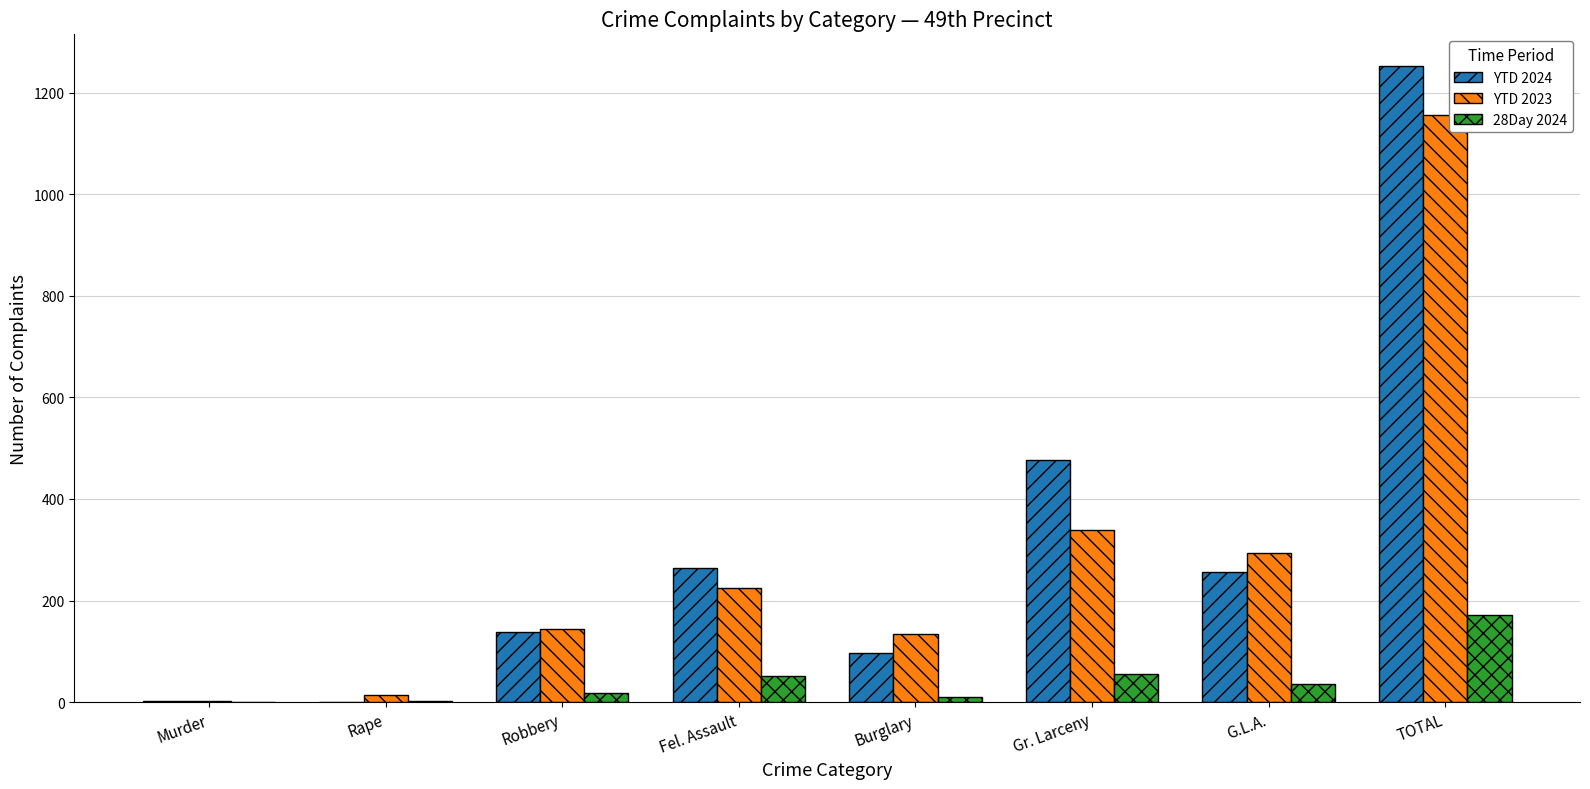

At which label does 28Day 2024 reach its peak?

TOTAL